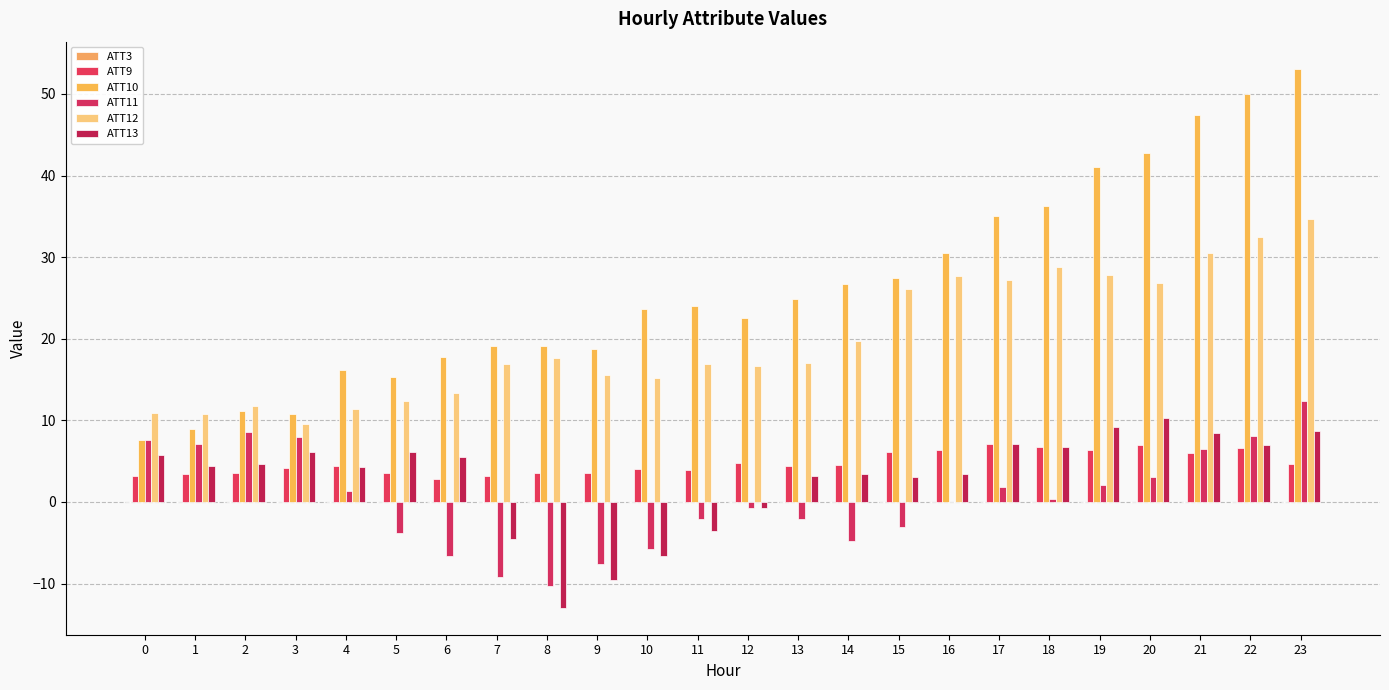

Reading left to right, transcribe all the data shown in this chart.

ATT3: 0.0	0.0	0.0	0.0	0.0	0.0	0.0	0.0	0.0	0.0	0.0	0.0	0.0	0.0	0.0	0.0	0.0	0.0	0.0	0.0	0.0	0.0	0.0	0.0
ATT9: 3.2	3.4	3.5	4.2	4.4	3.6	2.8	3.2	3.6	3.5	4.1	3.9	4.8	4.4	4.5	6.1	6.4	7.1	6.7	6.4	7.0	6.0	6.6	4.7
ATT10: 7.6	8.9	11.2	10.7	16.2	15.3	17.8	19.1	19.2	18.8	23.7	24.0	22.6	24.9	26.7	27.4	30.5	35.1	36.2	41.0	42.8	47.4	50.0	53.1
ATT11: 7.5	7.2	8.6	8.0	1.4	-3.8	-6.6	-9.2	-10.3	-7.6	-5.8	-2.0	-0.8	-2.0	-4.7	-3.1	0.0	1.9	0.3	2.0	3.0	6.5	8.1	12.4
ATT12: 10.9	10.8	11.7	9.6	11.5	12.4	13.4	16.9	17.7	15.5	15.1	16.9	16.7	17.0	19.7	26.1	27.7	27.2	28.9	27.8	26.9	30.5	32.5	34.7
ATT13: 5.7	4.4	4.7	6.1	4.3	6.1	5.6	-4.6	-13.0	-9.5	-6.6	-3.6	-0.8	3.2	3.4	3.1	3.4	7.1	6.8	9.2	10.3	8.4	7.0	8.7